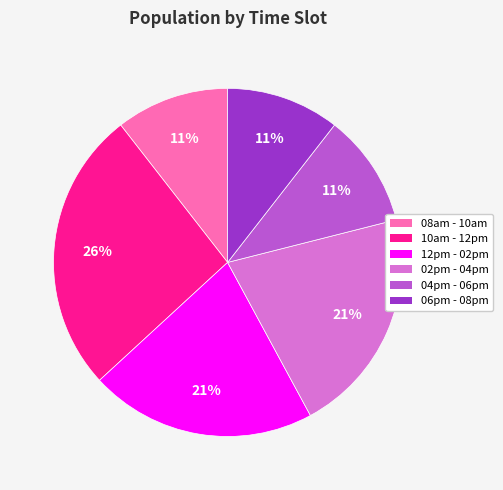

The 06pm - 08pm slice represents 11% of the pie. True or false?

True